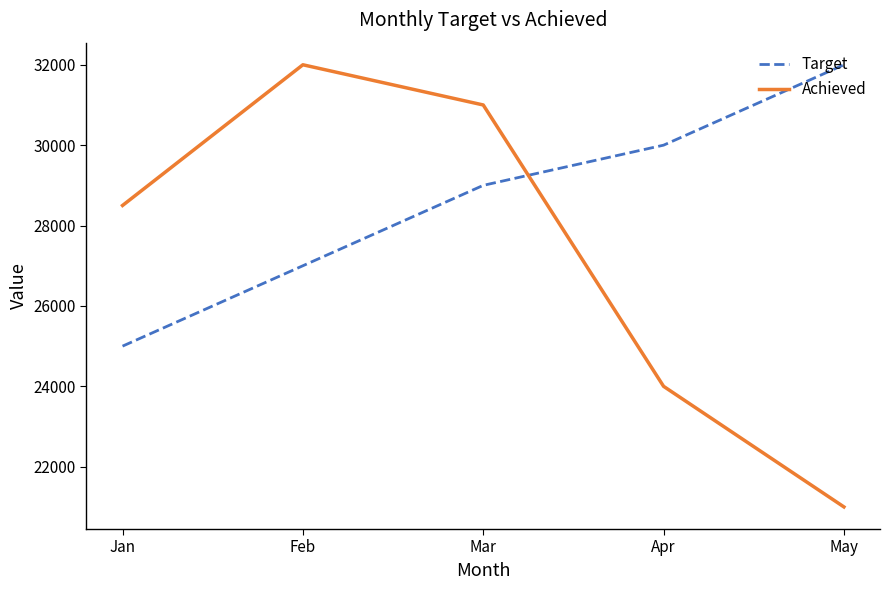

Does the chart have visible grid lines?

No